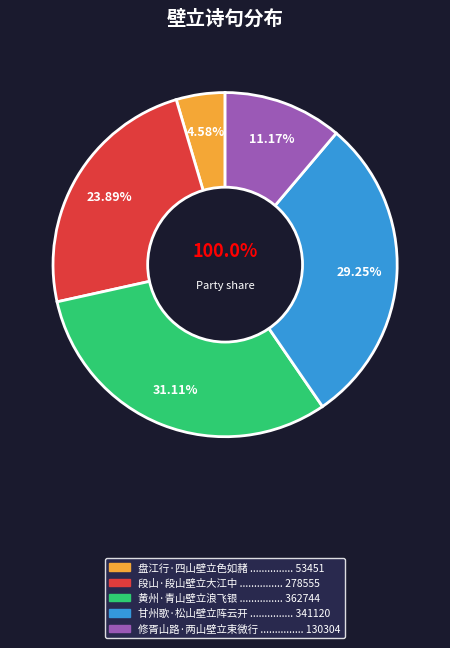

To the nearest percent, what is the difference between the 甘州歌·松山壁立阵云开 and 盘江行·四山壁立色如赭 slice percentages?

25%